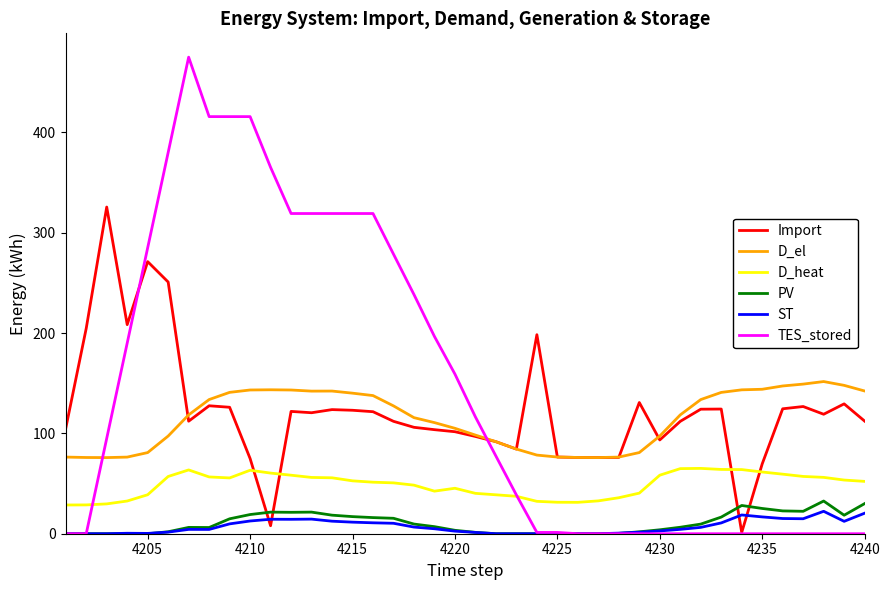

Which series has the largest total across all categories?

TES_stored